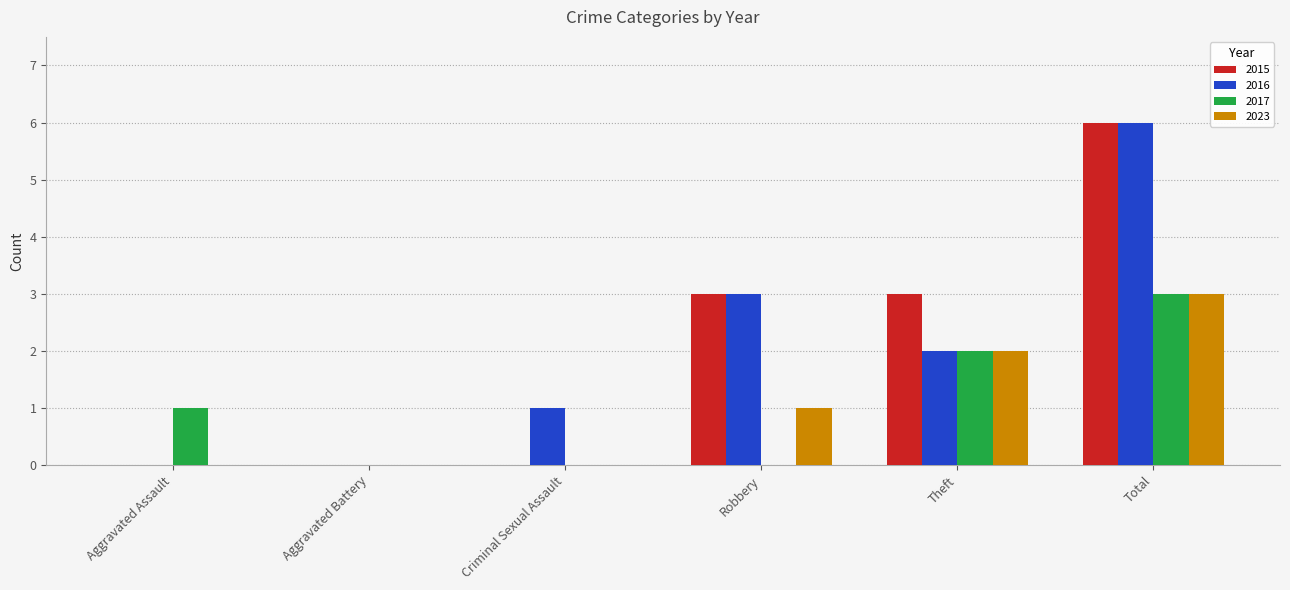

What is the total value across all series at Total?

18